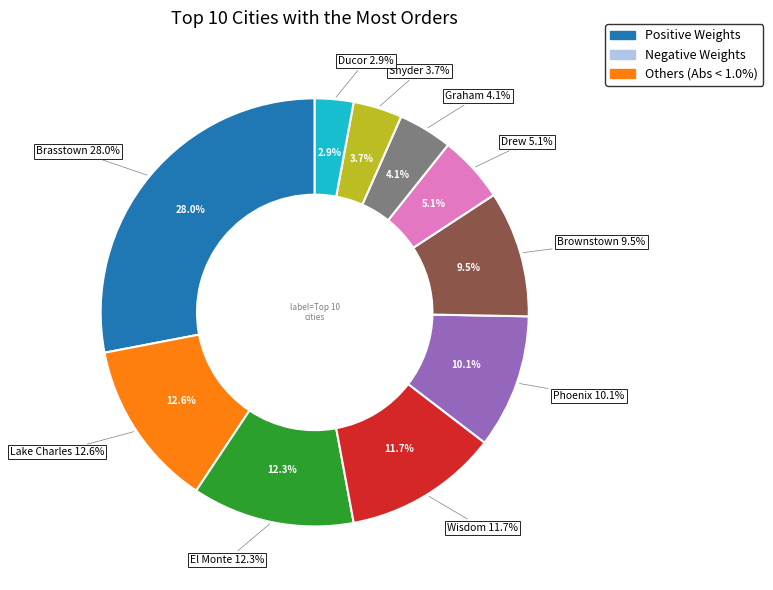

Rank the categories by value from lowest to highest.

Ducor, Snyder, Graham, Drew, Brownstown, Phoenix, Wisdom, El Monte, Lake Charles, Brasstown